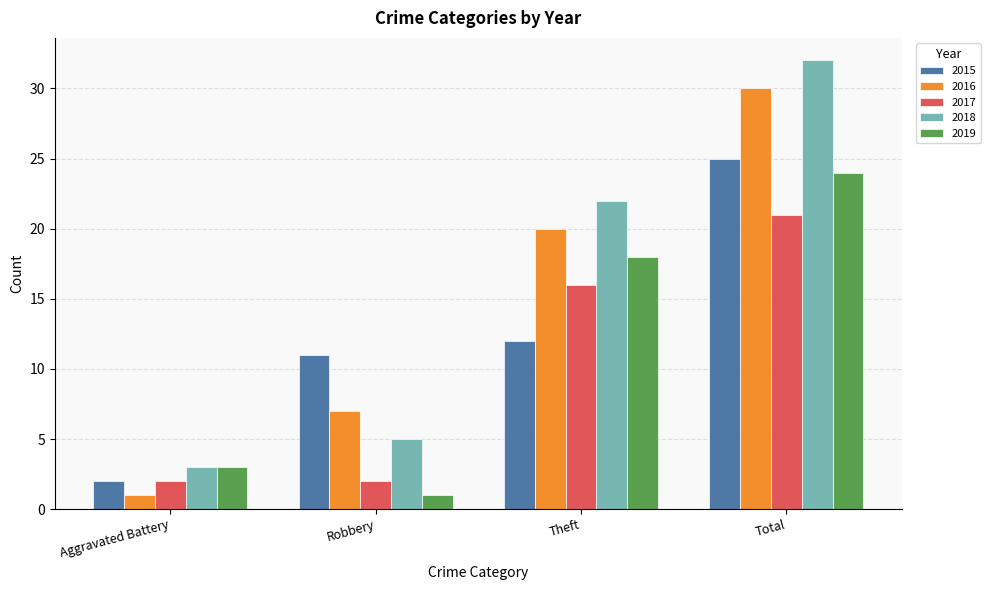

What are all the series names shown in the legend?

2015, 2016, 2017, 2018, 2019